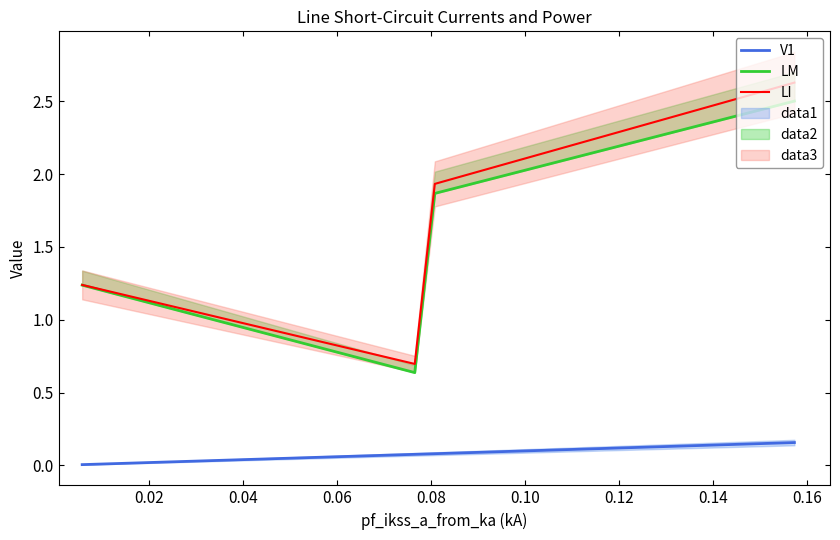

True or false: V1 and LI cross at least once.

False